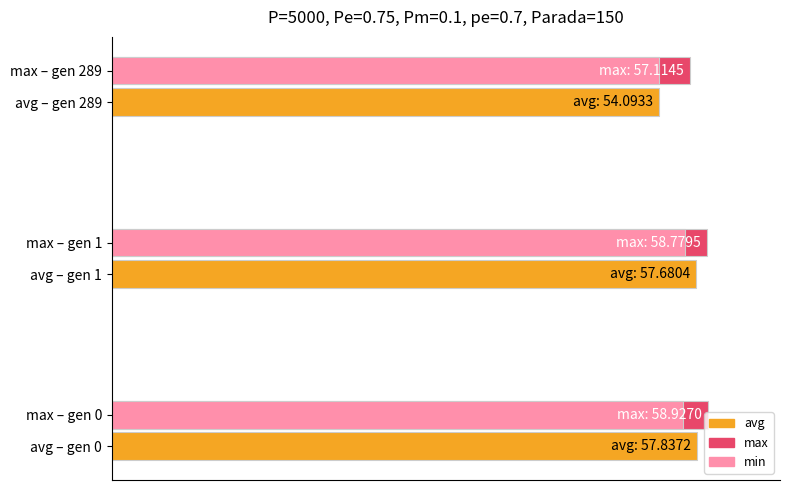

What are all the series names shown in the legend?

avg, max, min